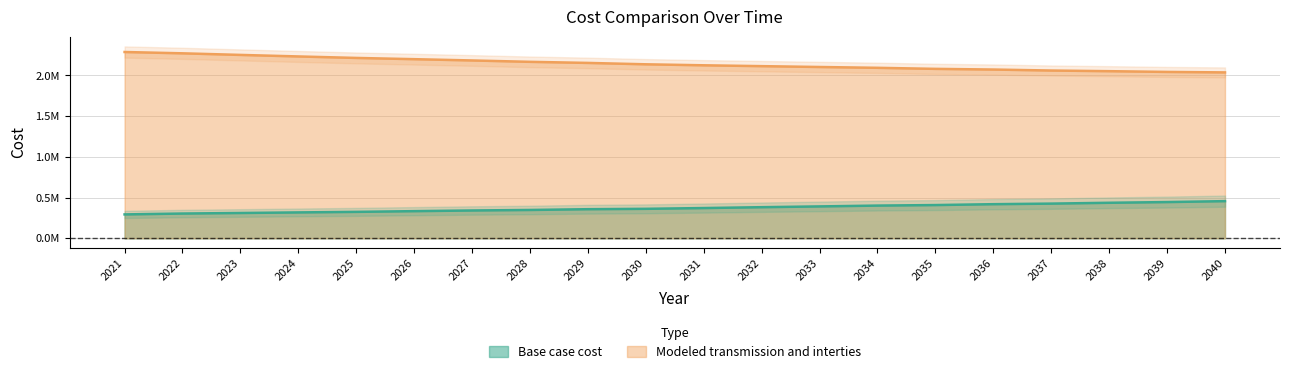

Which series changed the most between 2029 and 2039?

Modeled transmission and interties